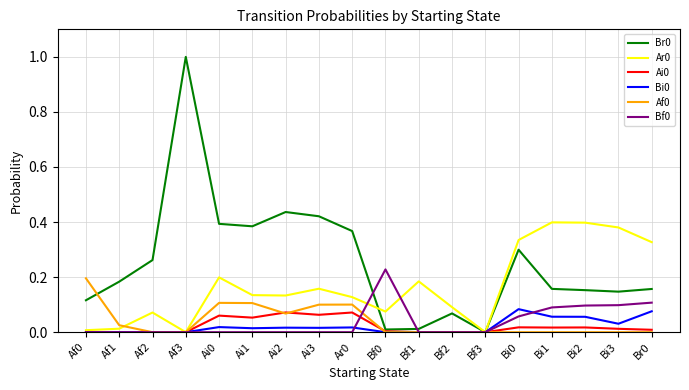

Which category has the highest value across all series?

Af3